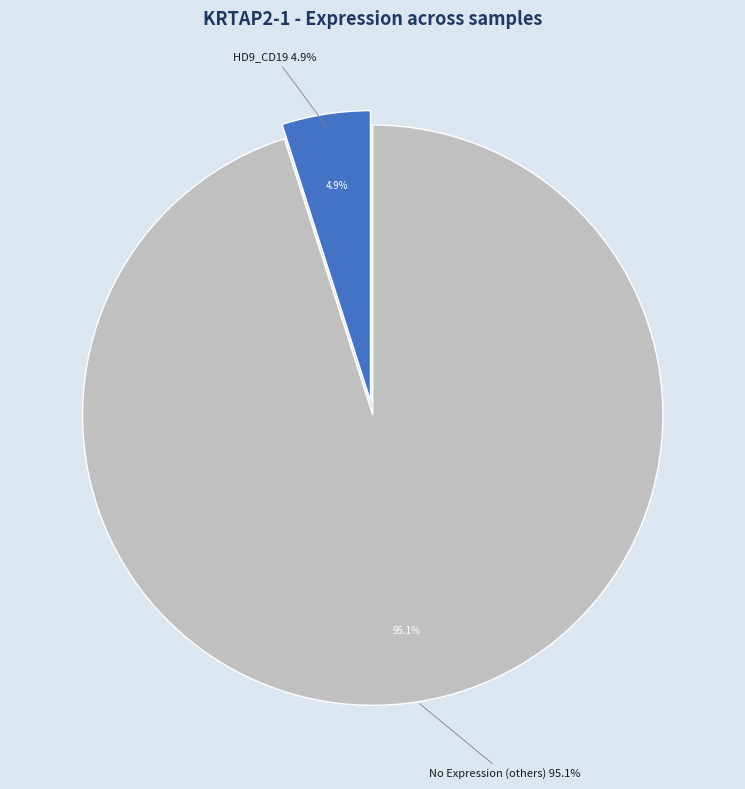

Is there any slice that represents more than half of the pie?

Yes